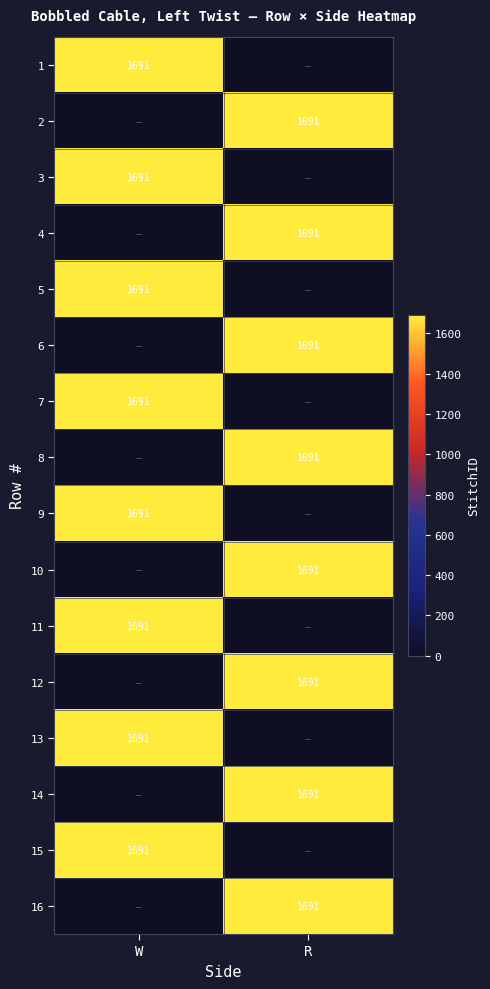

At which category is the sum across all series the highest?

W